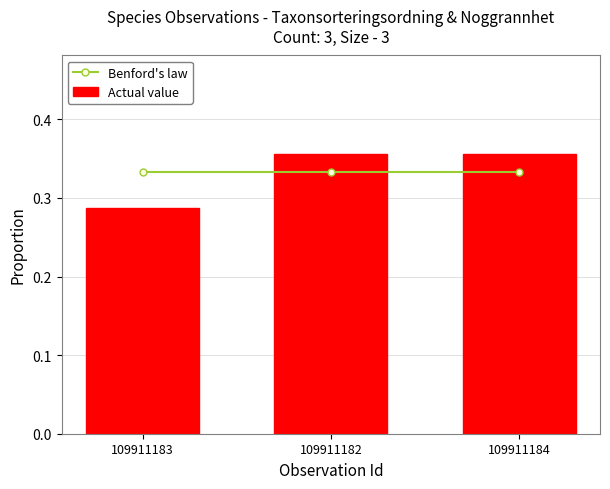

Between 109911183 and 109911182, which series saw the biggest shift?

Actual value